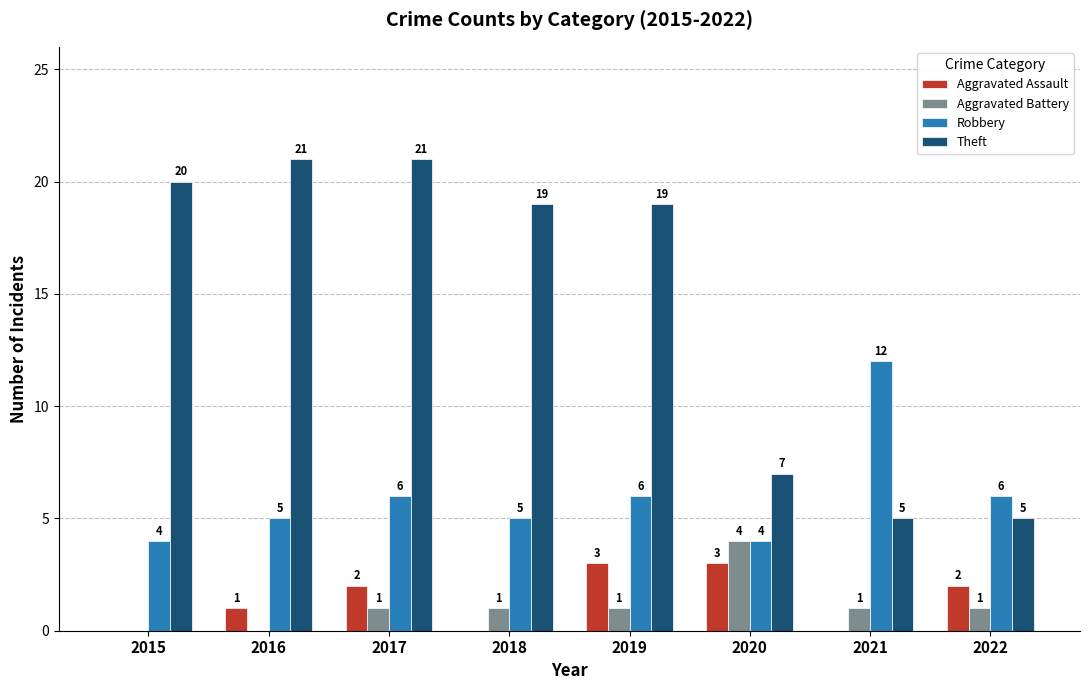

What is the sum of the Theft values at 2016 and 2017?

42